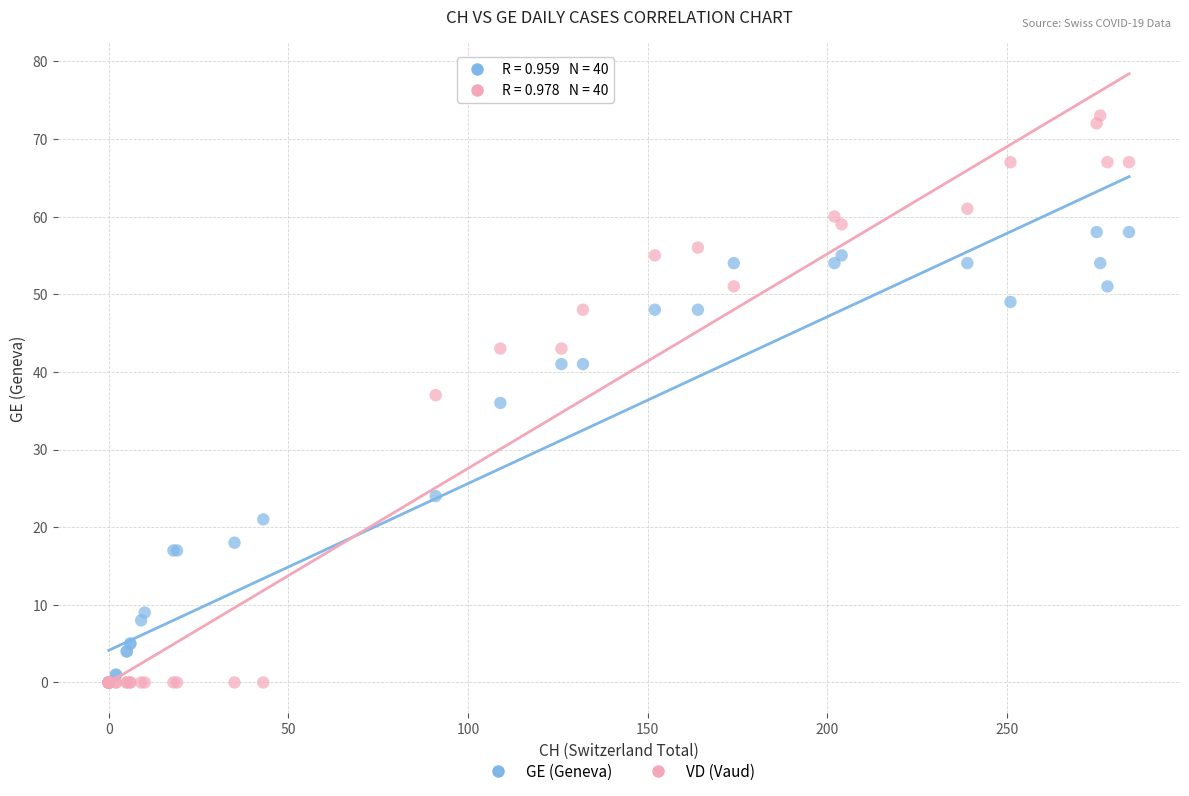

What are all the series names shown in the legend?

GE (Geneva), VD (Vaud)